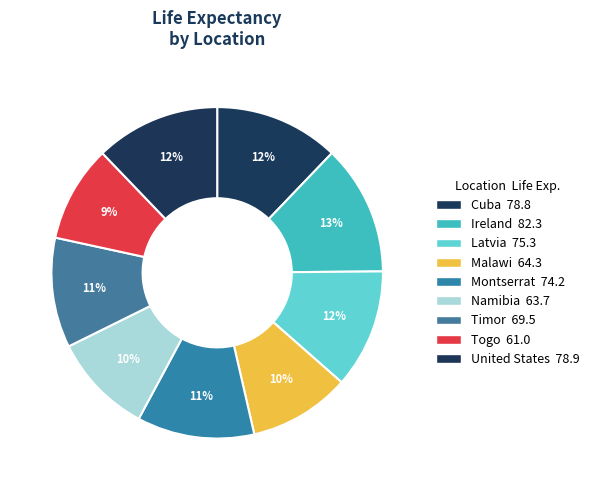

How many slices are in this pie chart?

9